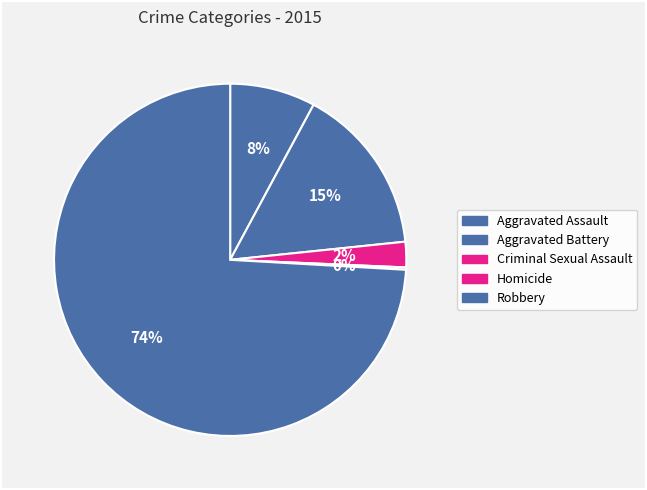

Is there any slice that represents more than half of the pie?

Yes